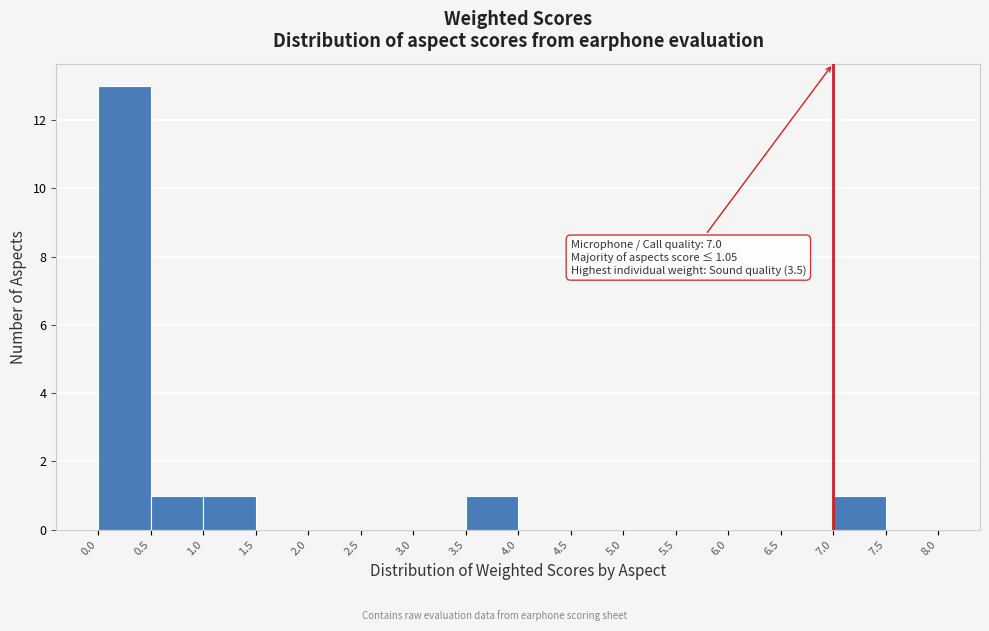

Which range on the x-axis has the tallest bar?

0.0 to 0.5